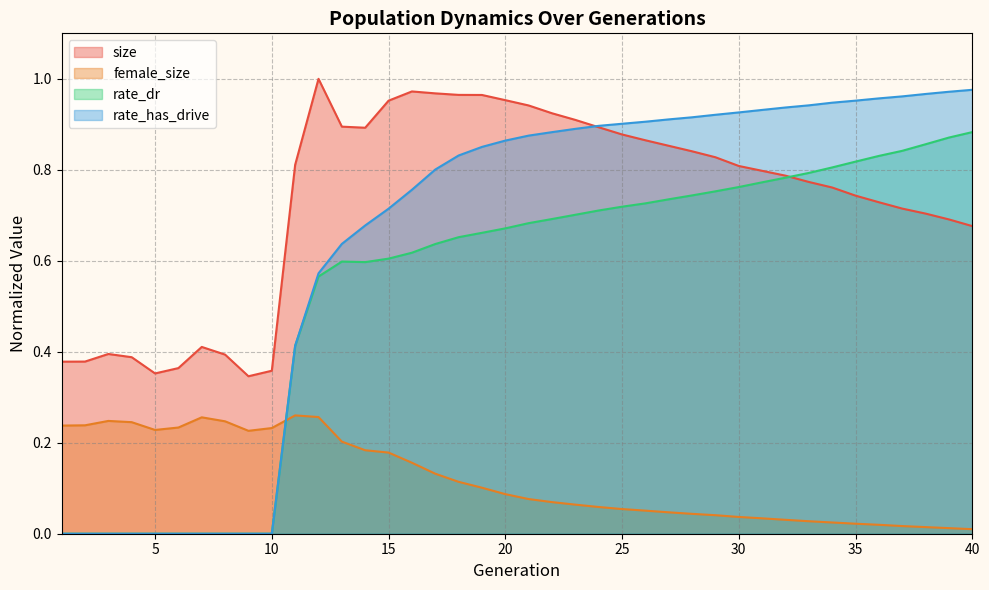

List the series in order of their peak value, highest first.

size, rate_has_drive, rate_dr, female_size